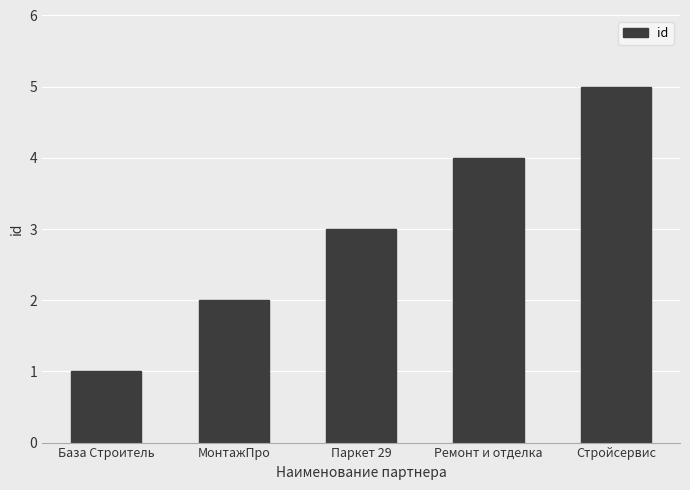

Count the number of data series in this chart.

1